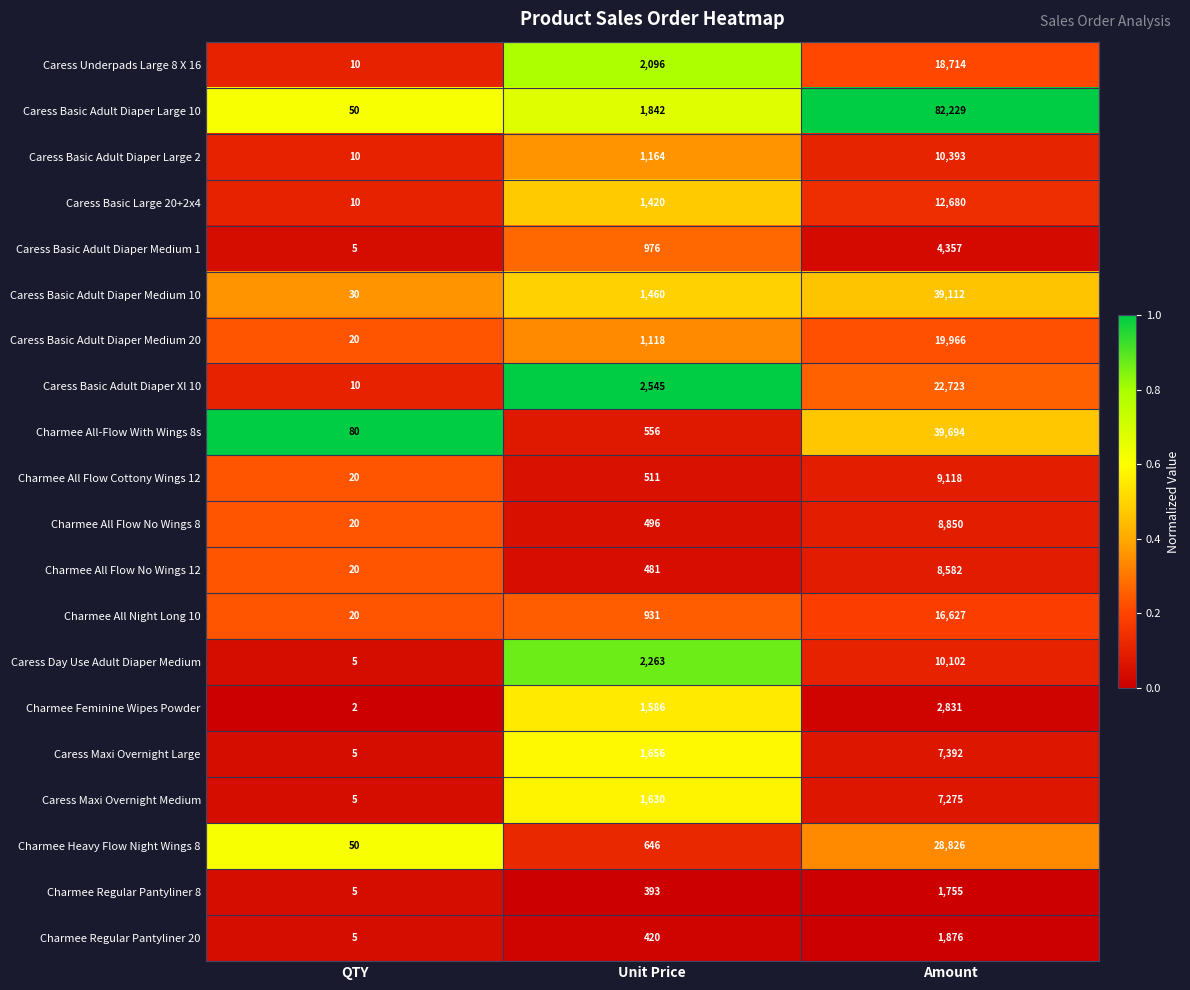

At which label is Charmee Feminine Wipes Powder closest to 1416?

Unit Price